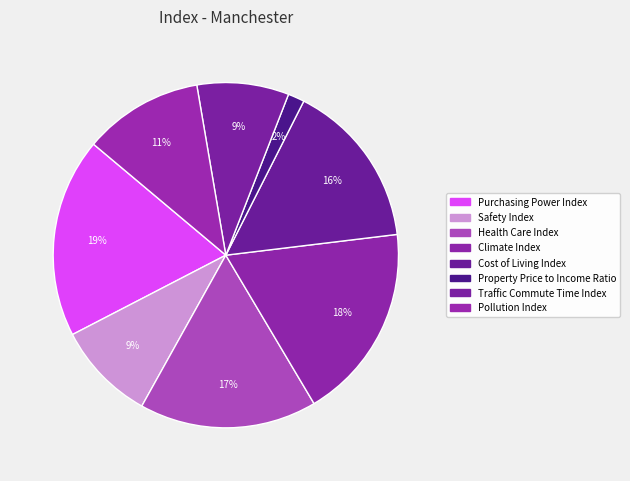

How many slices are in this pie chart?

8